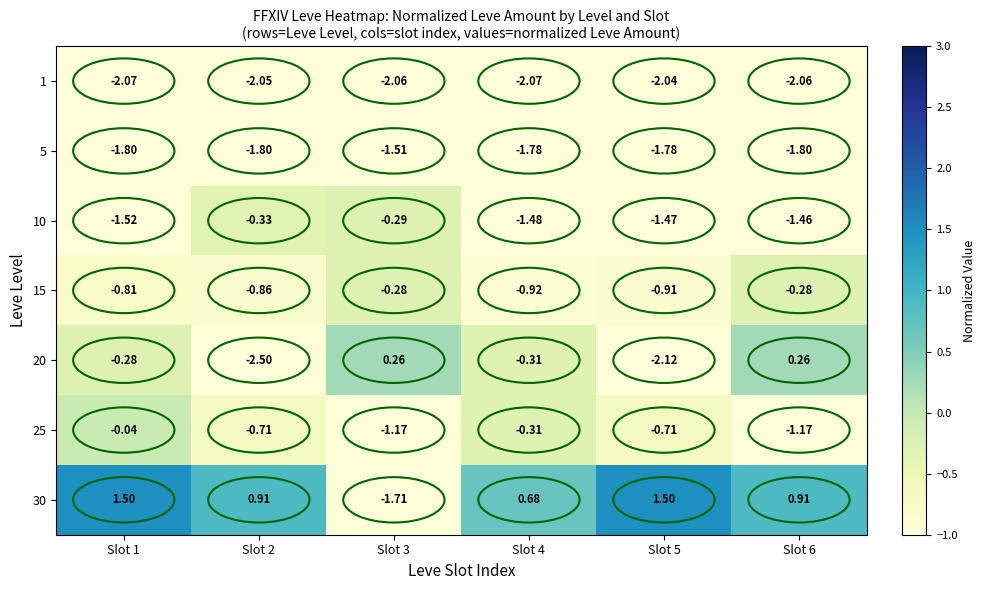

Is the value of 5 at Slot 2 greater than the value of 10 at Slot 2?

No